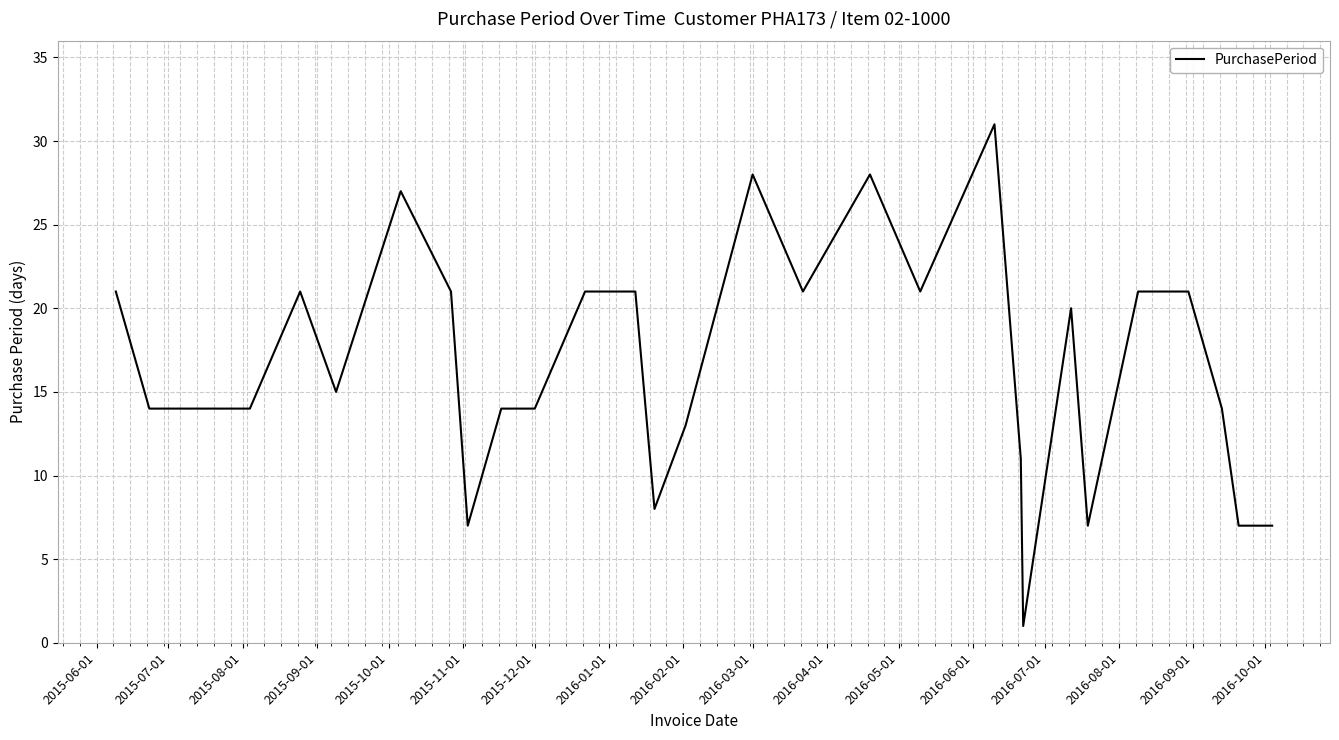

How many lines are shown in the chart?

1